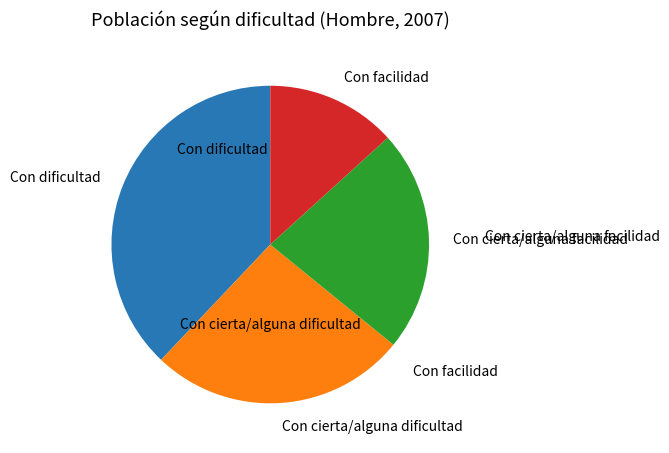

Does any single category account for the majority?

No